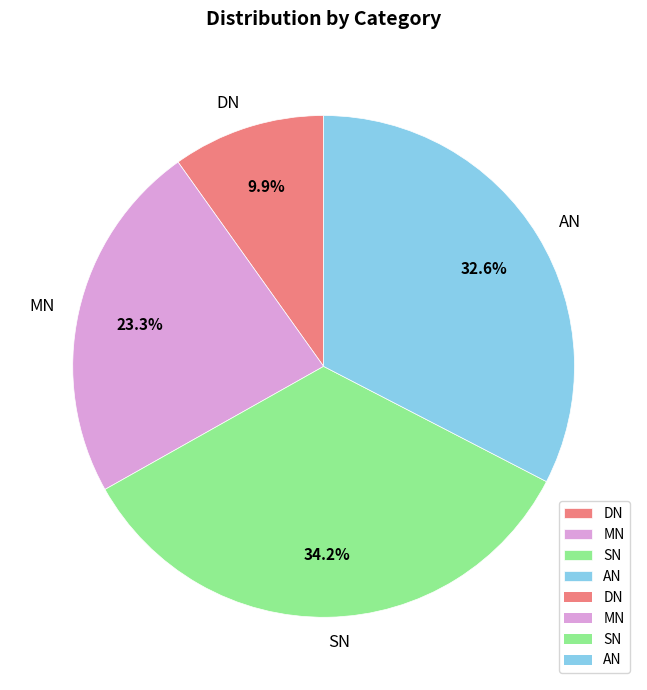

Does DN account for over 50% of the chart?

No